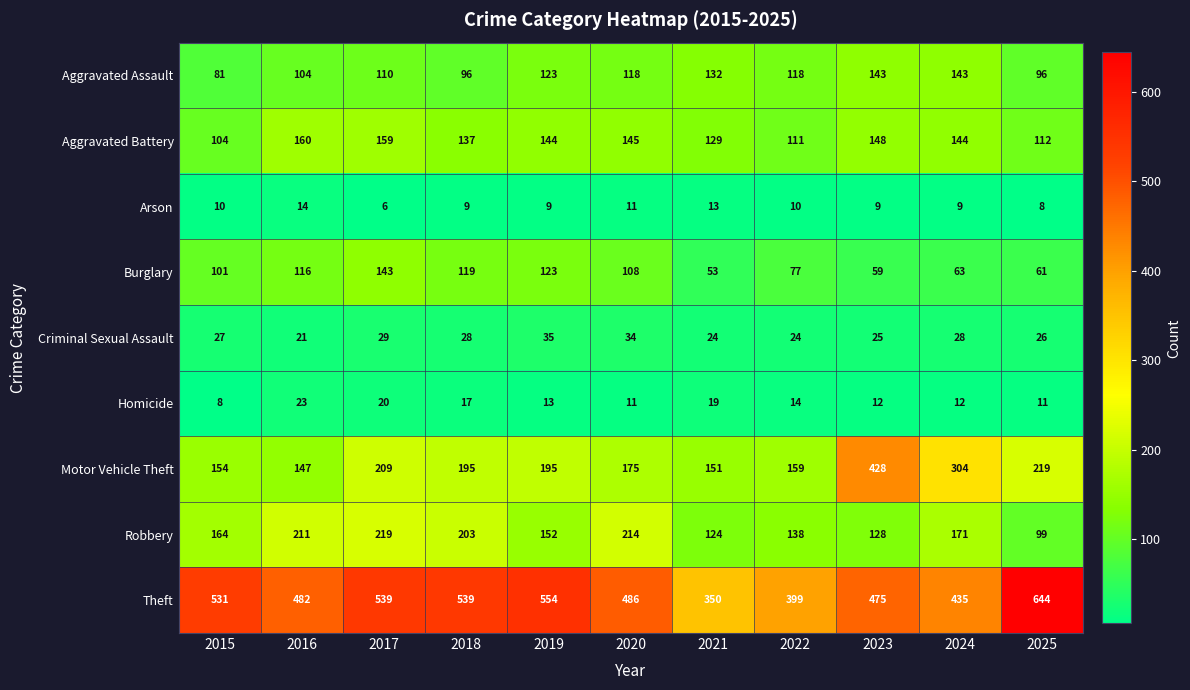

Rank the series at 2025 from lowest to highest value.

Arson, Homicide, Criminal Sexual Assault, Burglary, Aggravated Assault, Robbery, Aggravated Battery, Motor Vehicle Theft, Theft